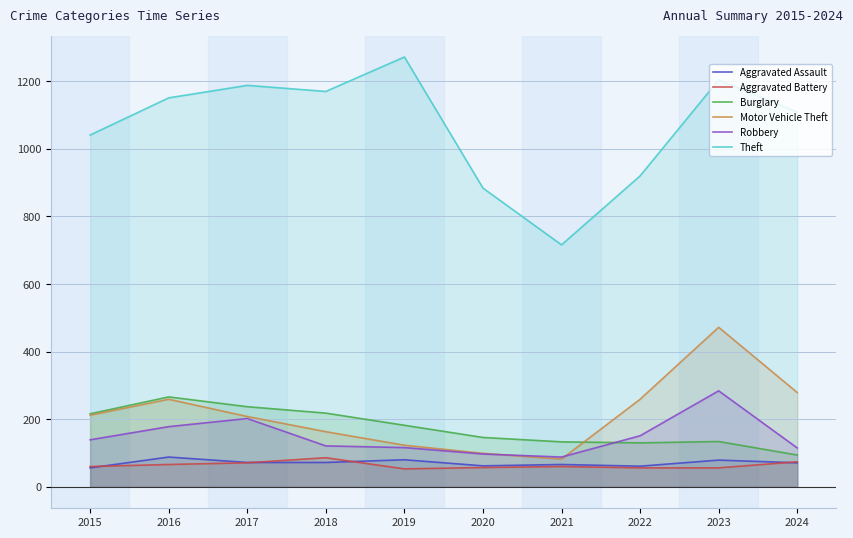

At which category is the sum across all series the highest?

2023